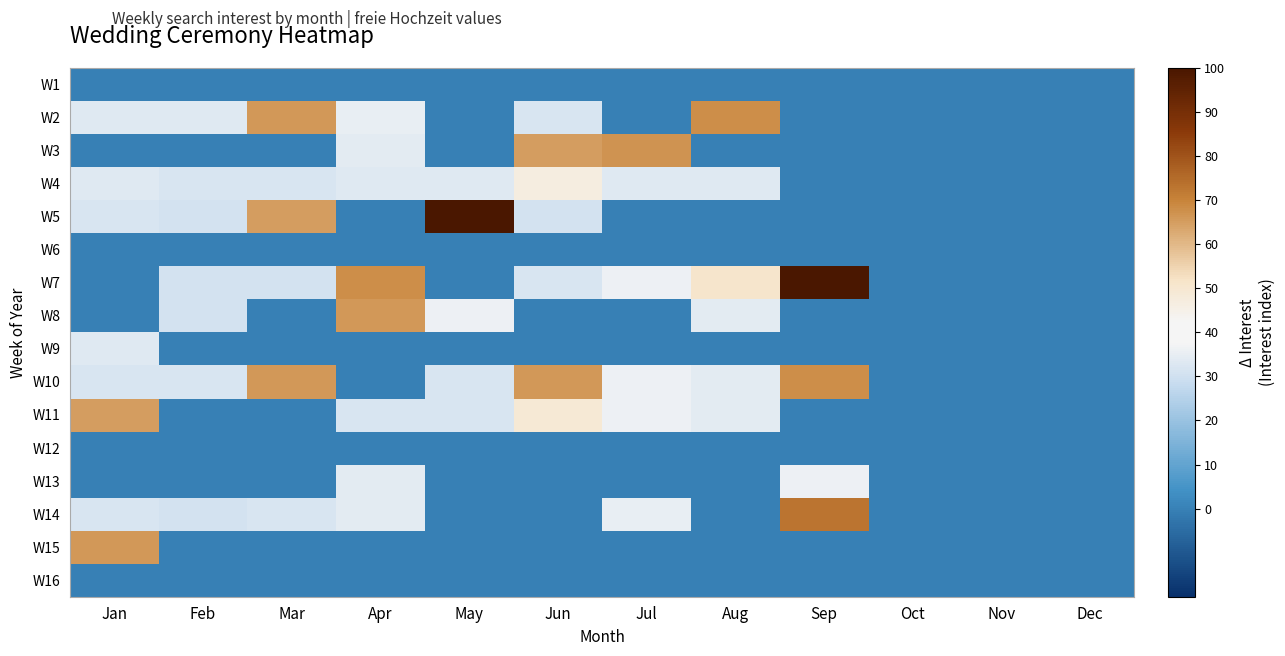

Which category has the lowest value across all series?

Jan